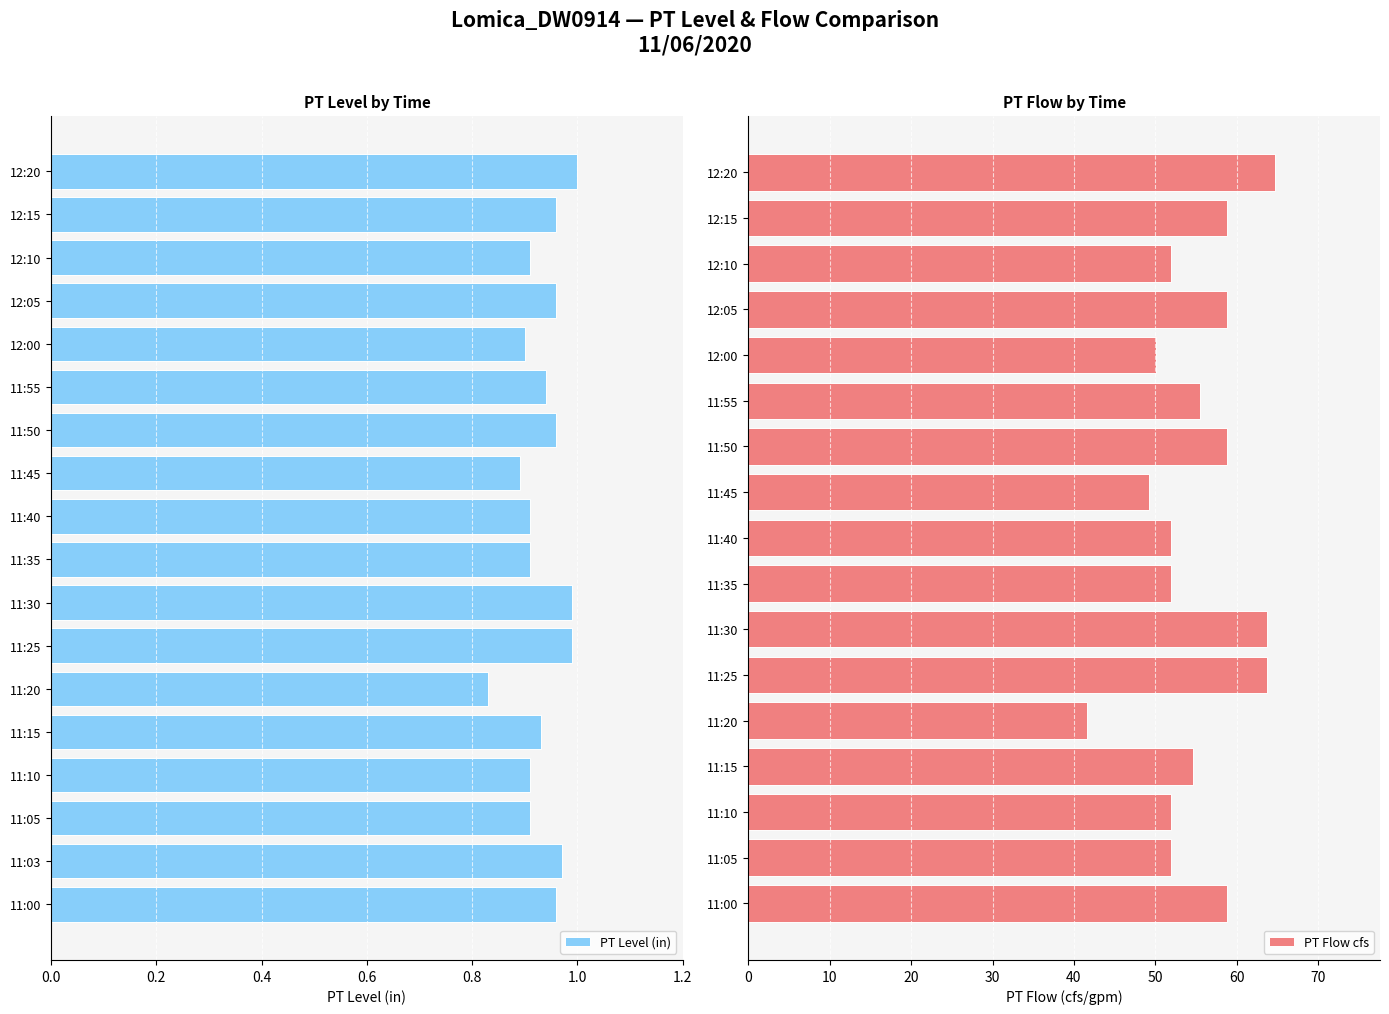

Which category has the lowest value in the PT Level (in) series?

11:20